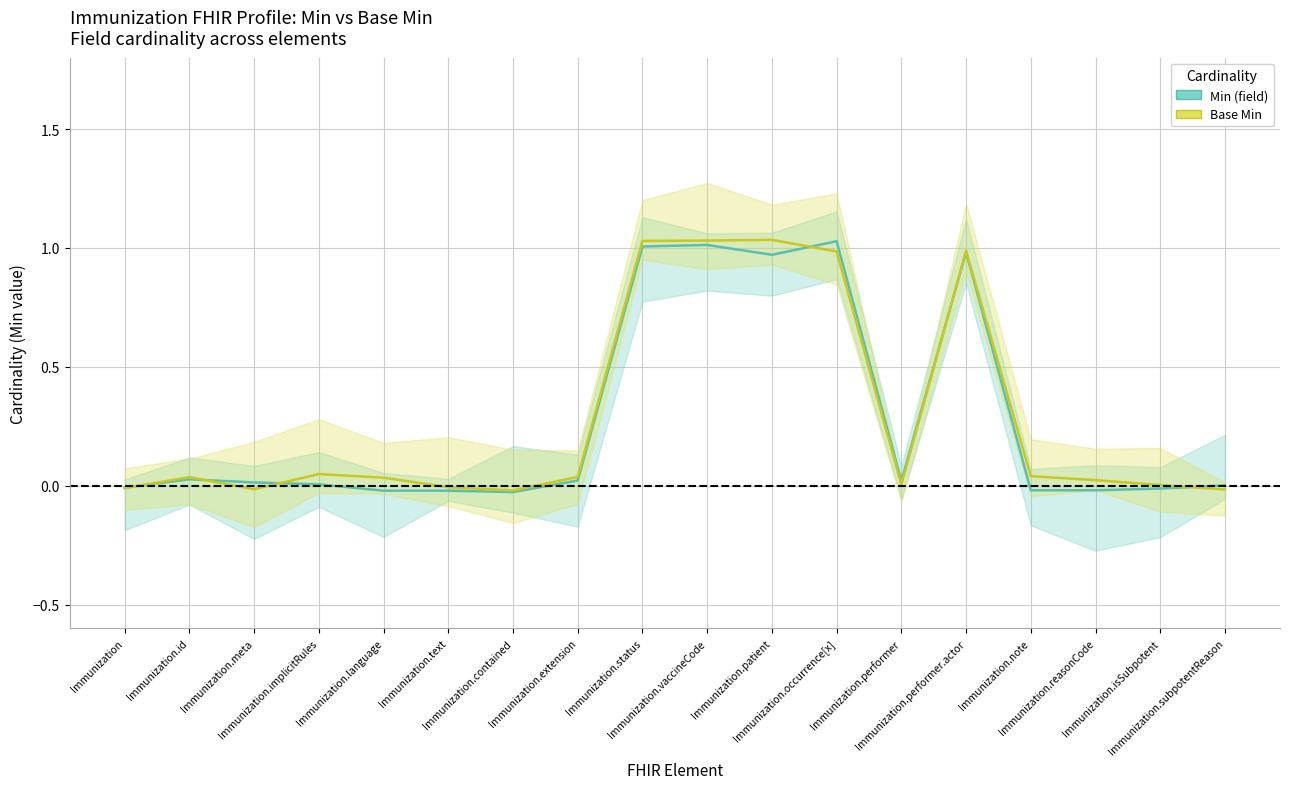

Rank the series by their average value, from highest to lowest.

Base Min, Min (field)